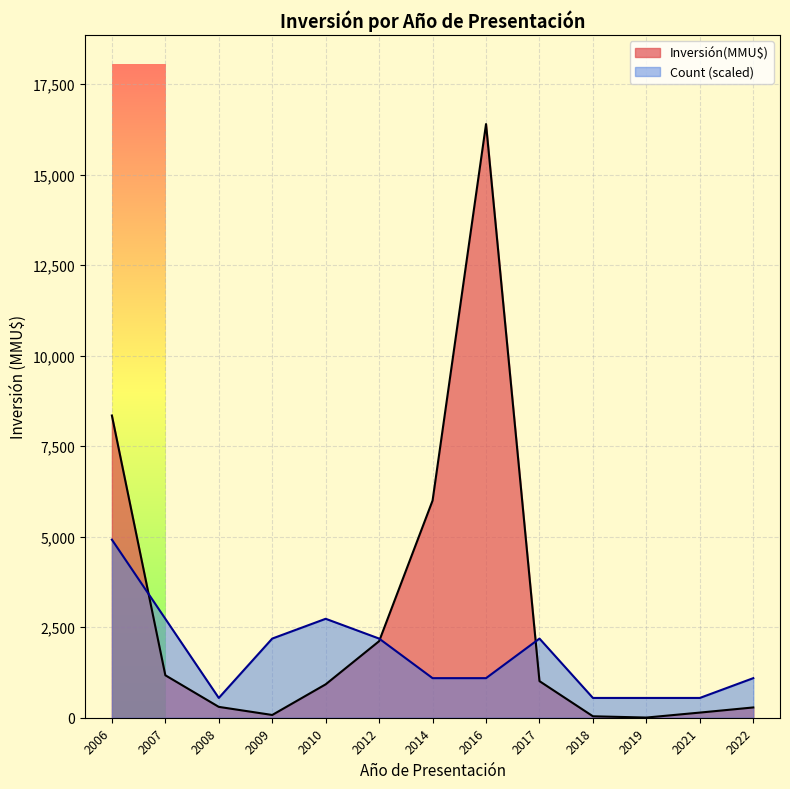

At which label does Count (scaled) reach its peak?

2006